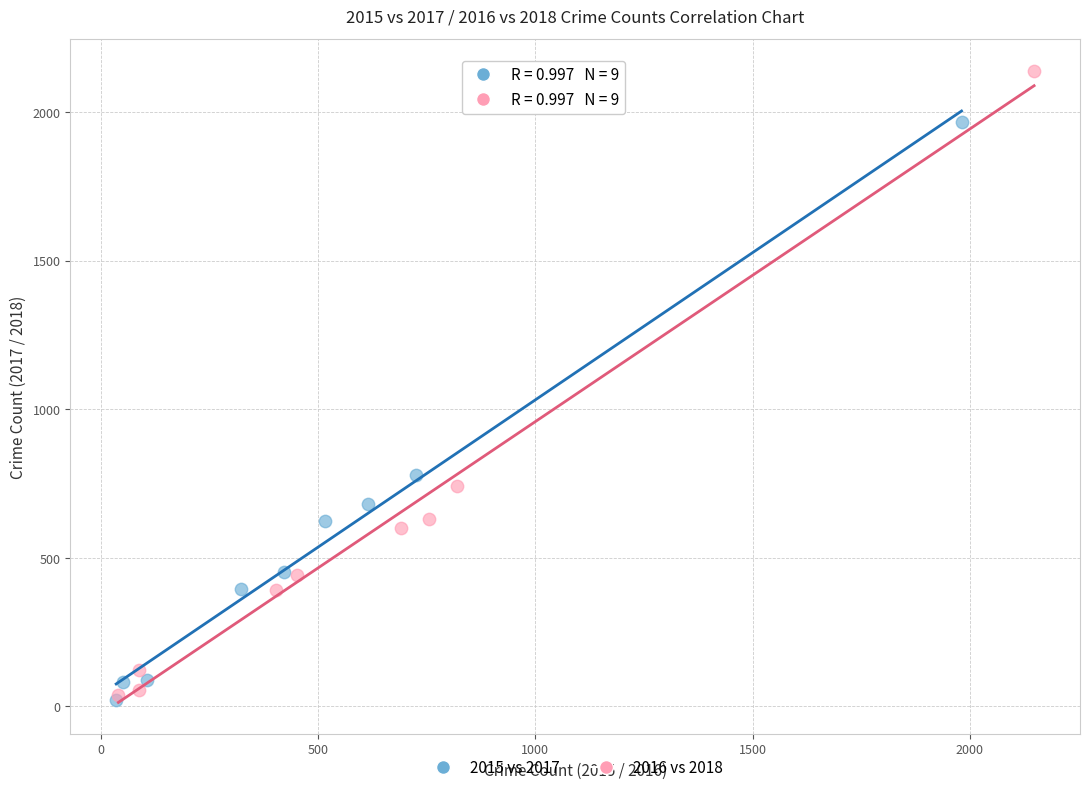

Which series has the widest spread of Y values?

2016 vs 2018